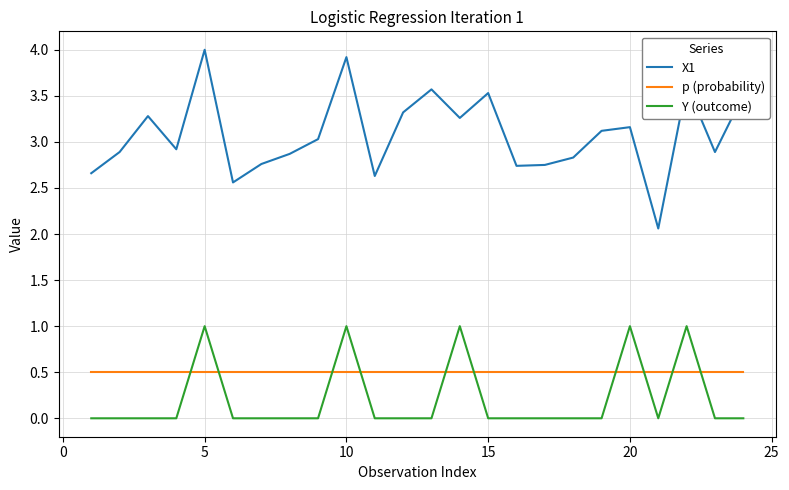

Is this an area chart (filled region under the line)?

No